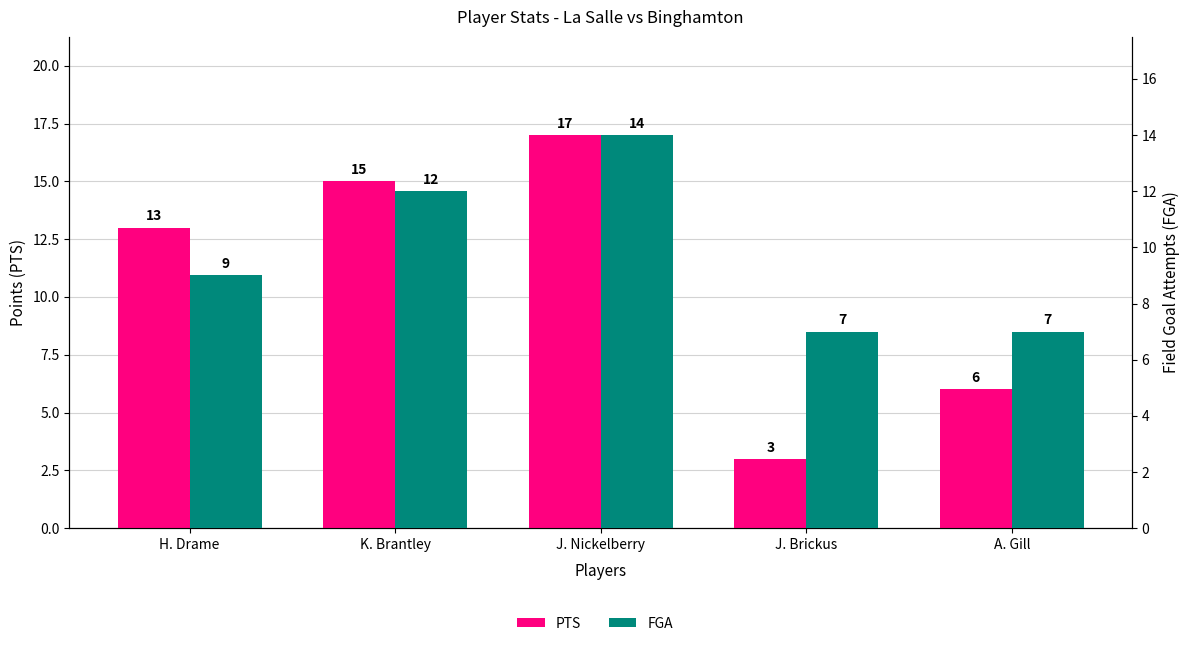

How many bars are there in total?

10